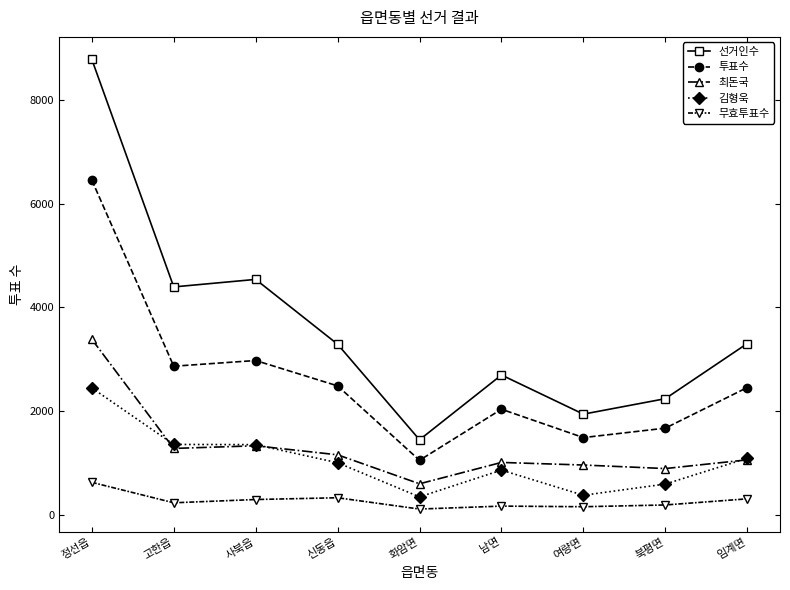

True or false: 선거인수 has a value of 1855 at 고한읍.

False